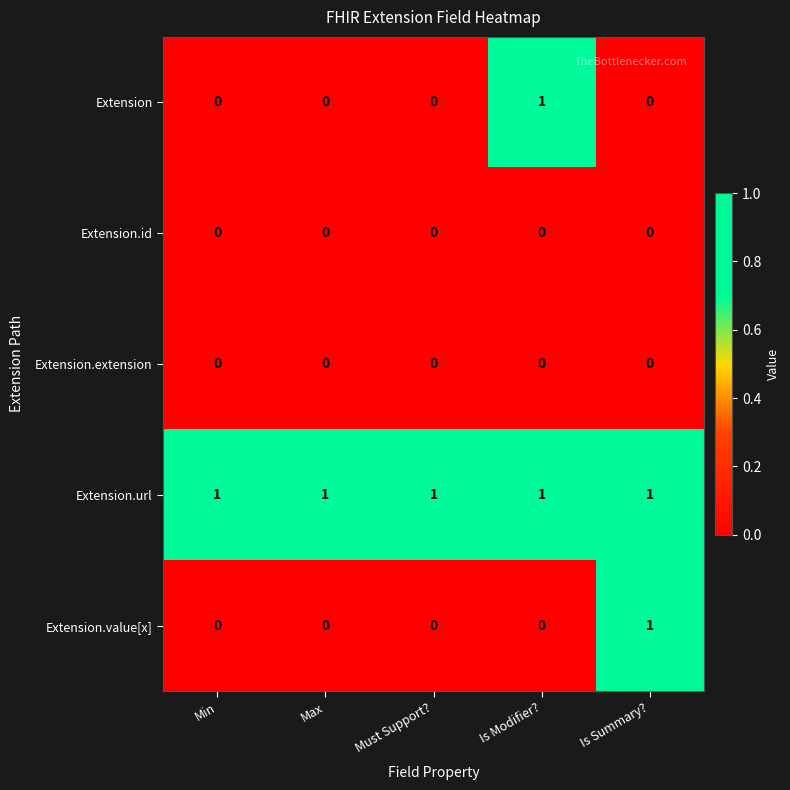

Count the number of data series in this chart.

5